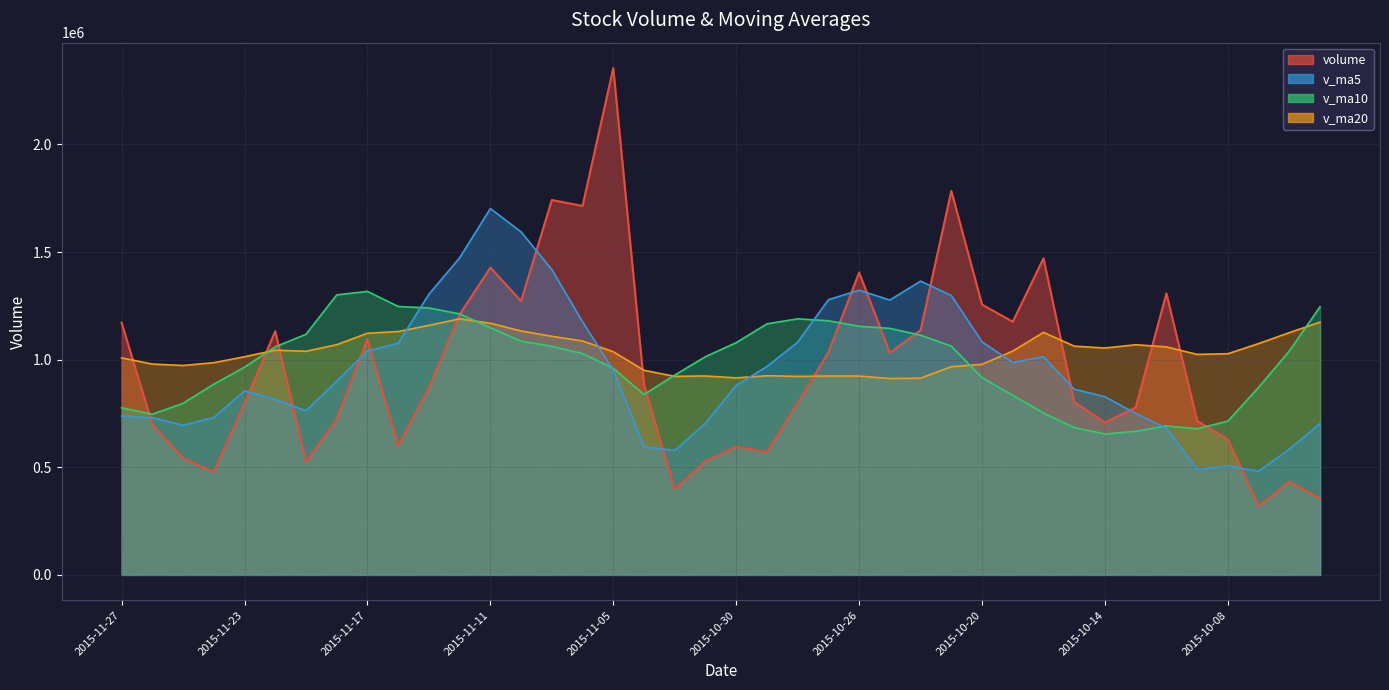

What is the lowest value of the volume series?

320008.3